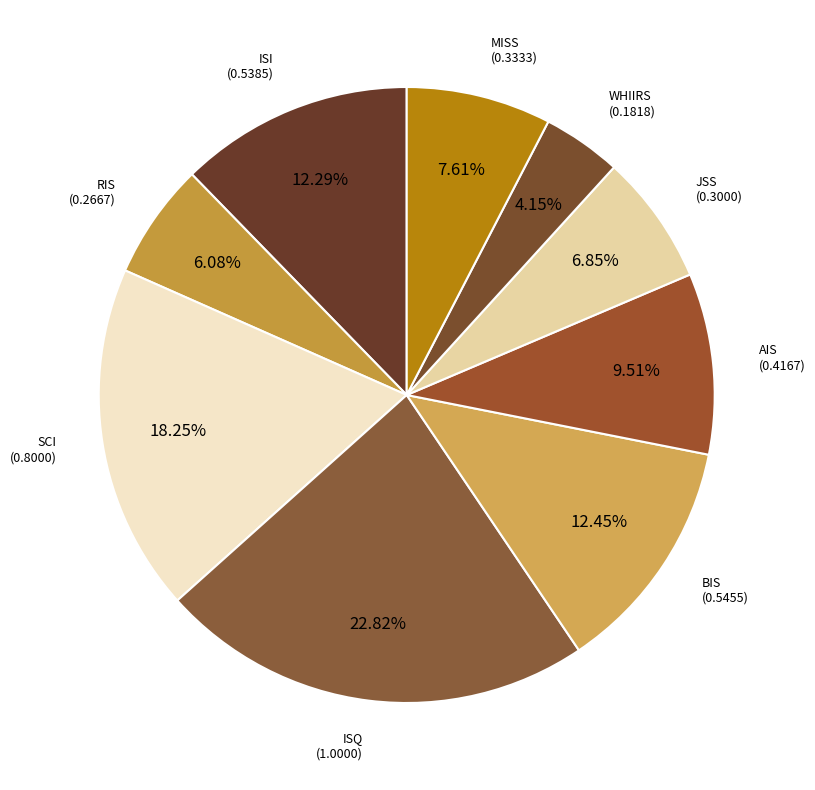

To the nearest percent, what portion does AIS represent?

10%